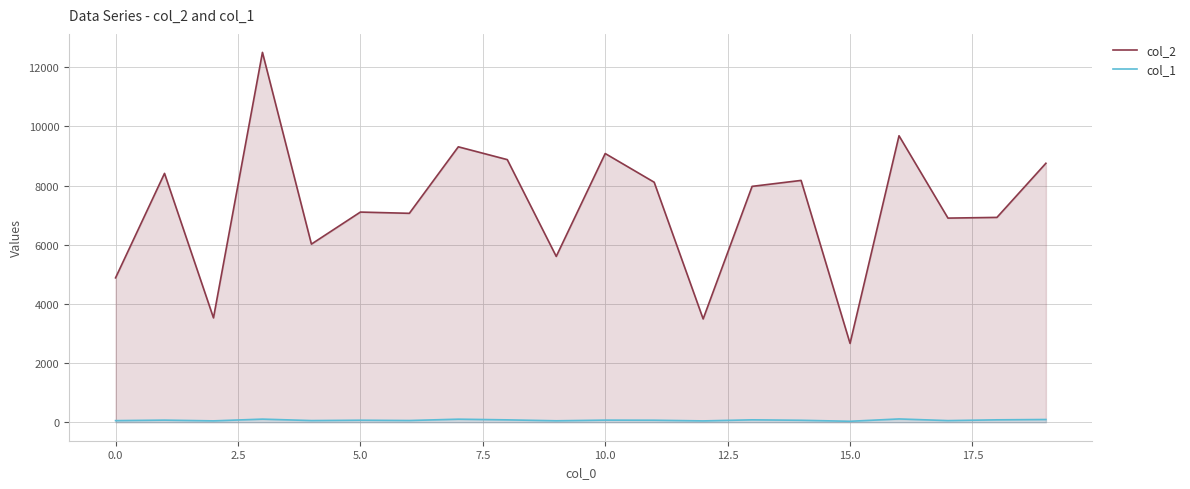

How many interior local peaks does the col_2 series have?

7